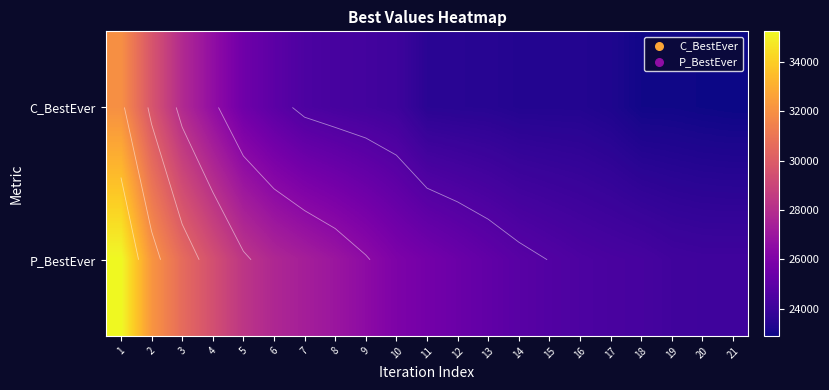

The P_BestEver series shows 39348 at 20. True or false?

False